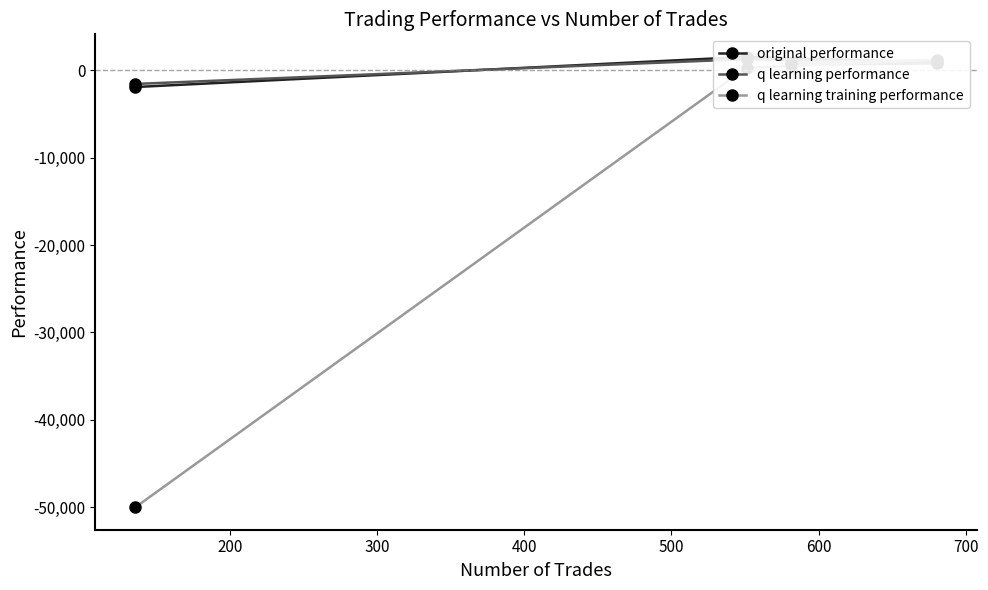

What is the sum of all q learning performance values?

1209.7